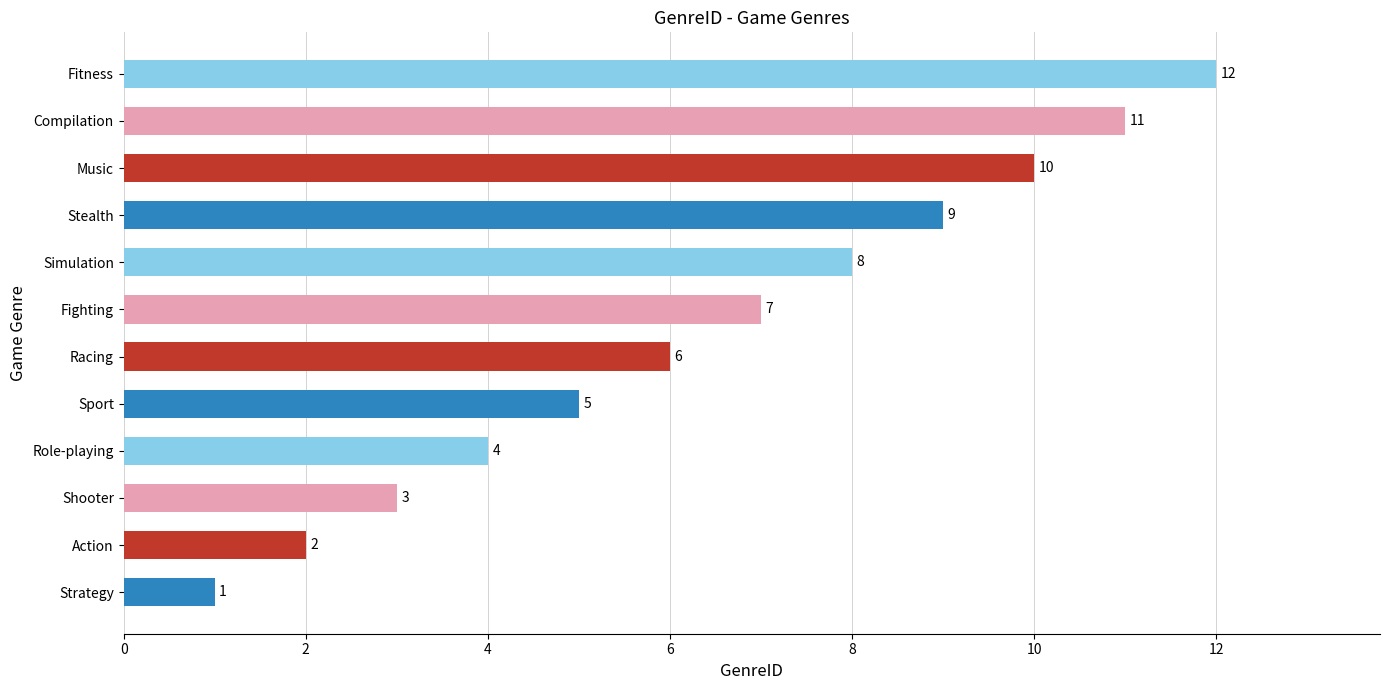

What is the greatest value displayed?

12